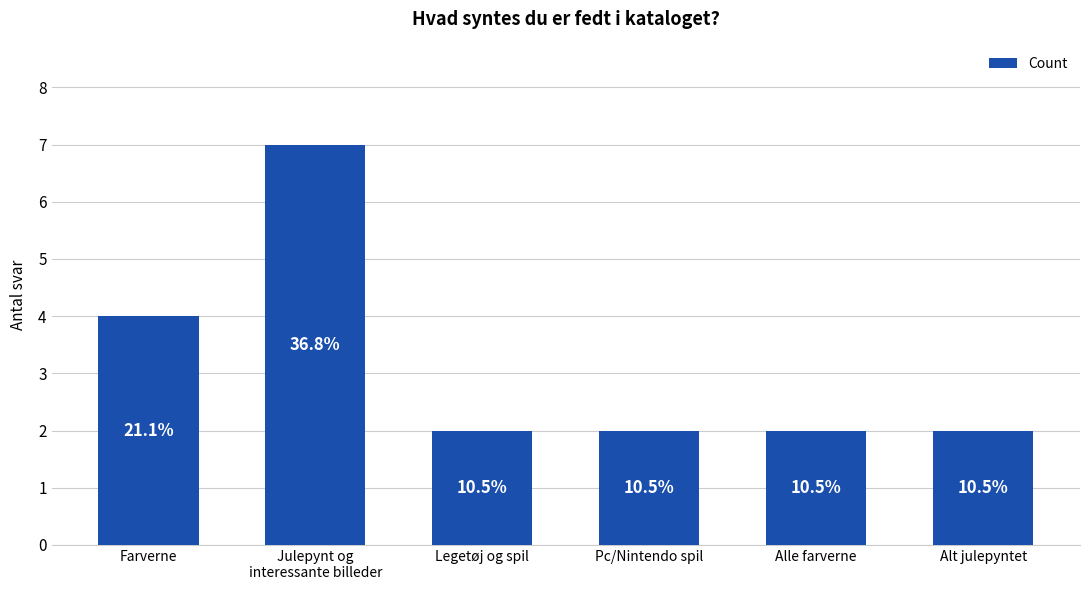

How many bars are there in total?

6